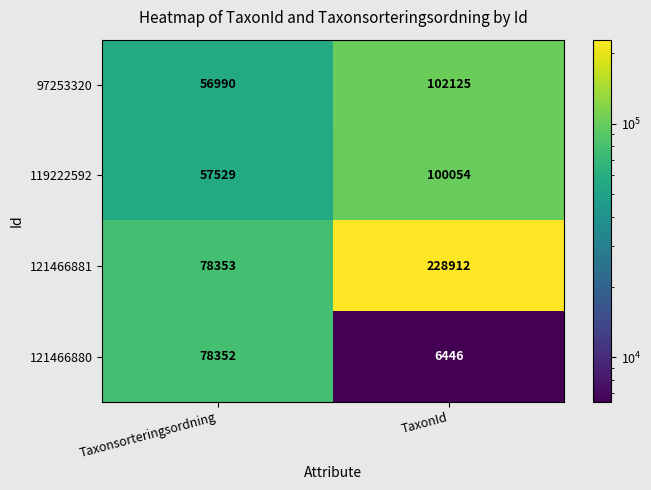

The 121466880 series shows 78352 at Taxonsorteringsordning. True or false?

True